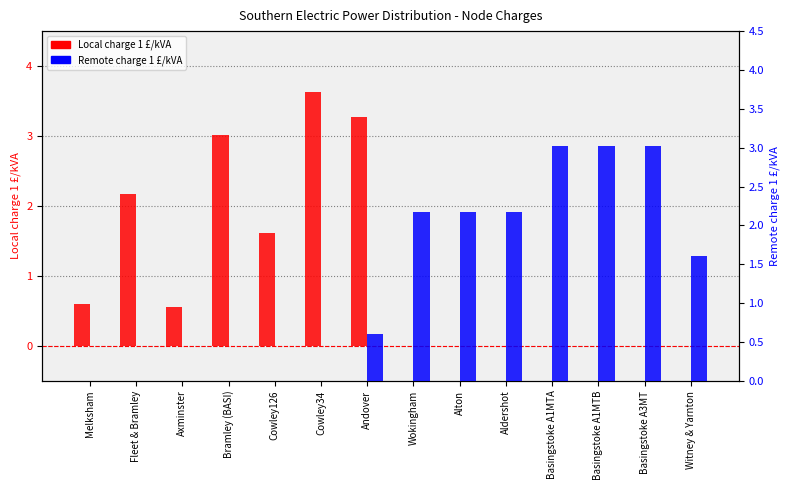

How many groups of bars are there?

14